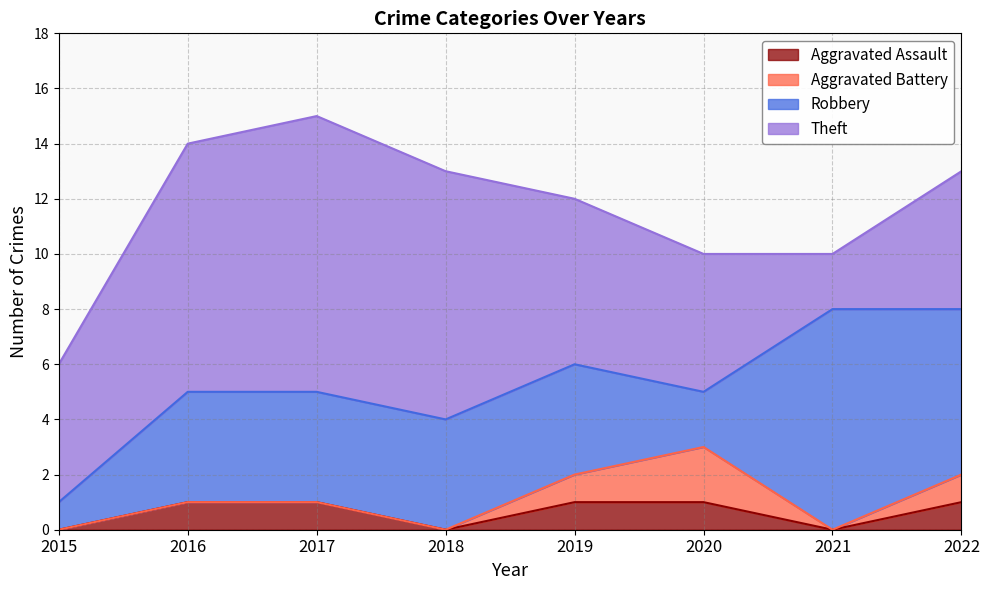

What is the total value across all series at 2015?

6